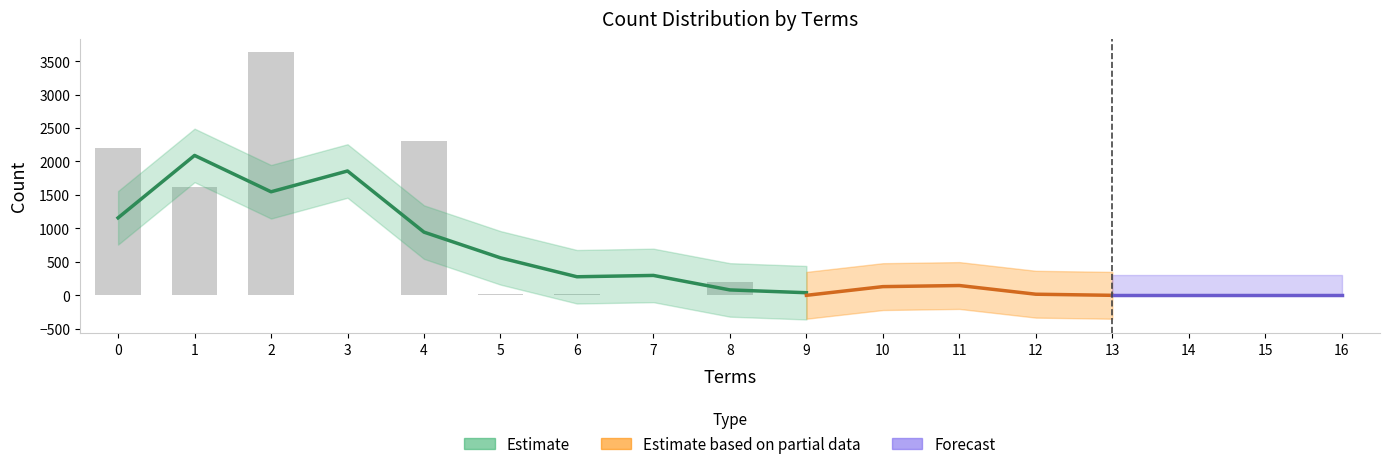

How many bars are there in total?

17